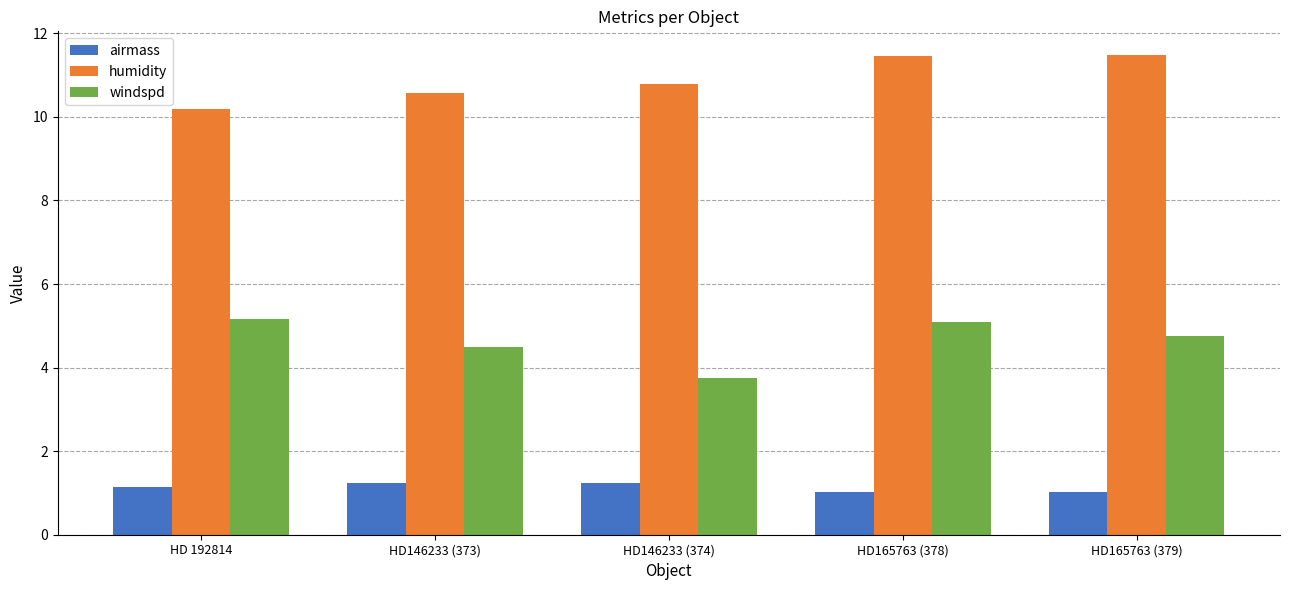

Which category has the lowest value in the humidity series?

HD 192814